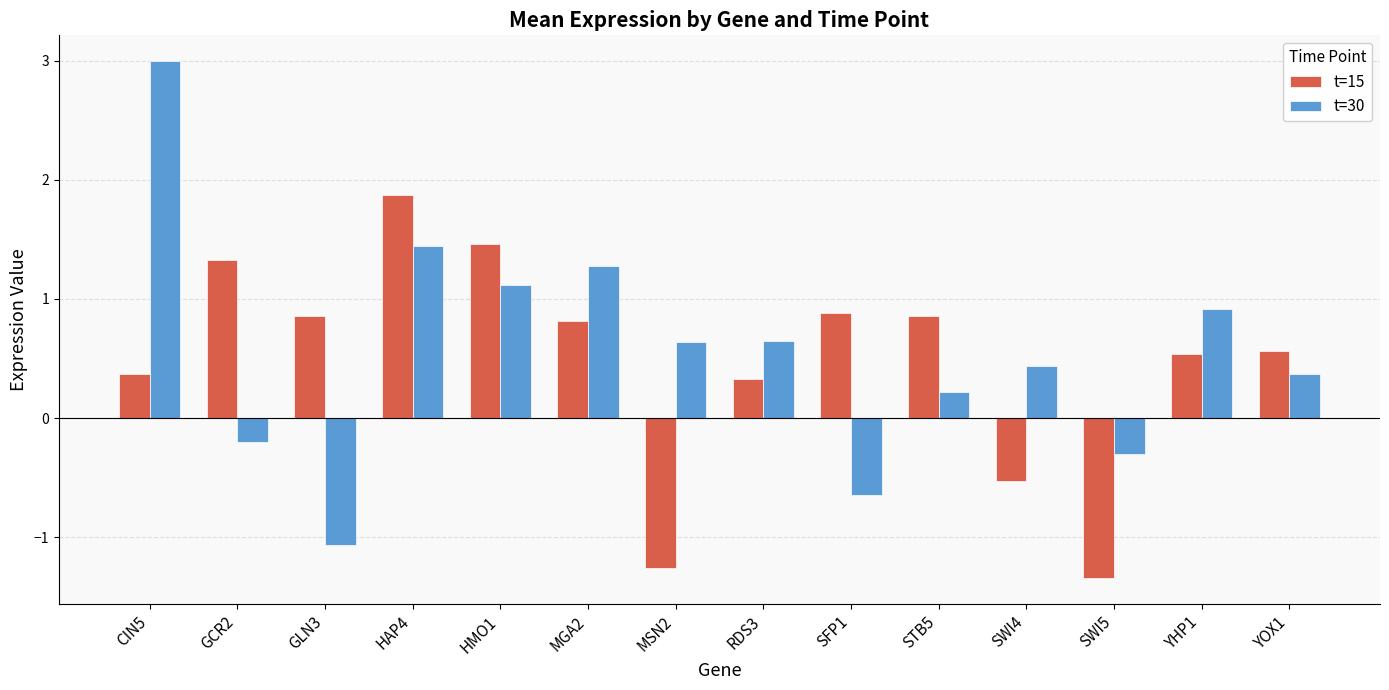

What value does the t=30 series have at HMO1?

1.1